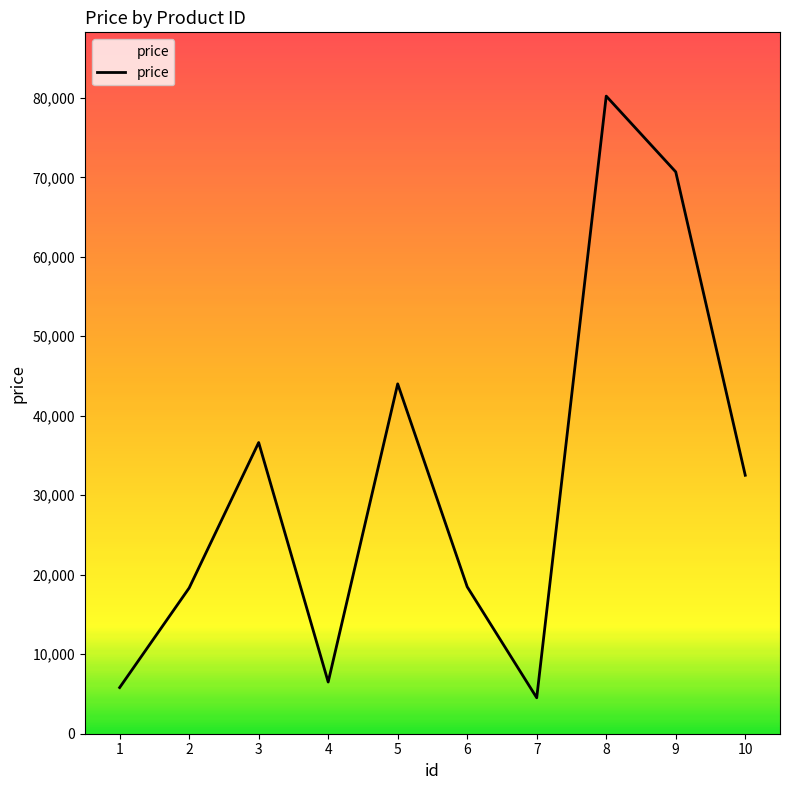

Which label corresponds to the largest value in the chart?

8